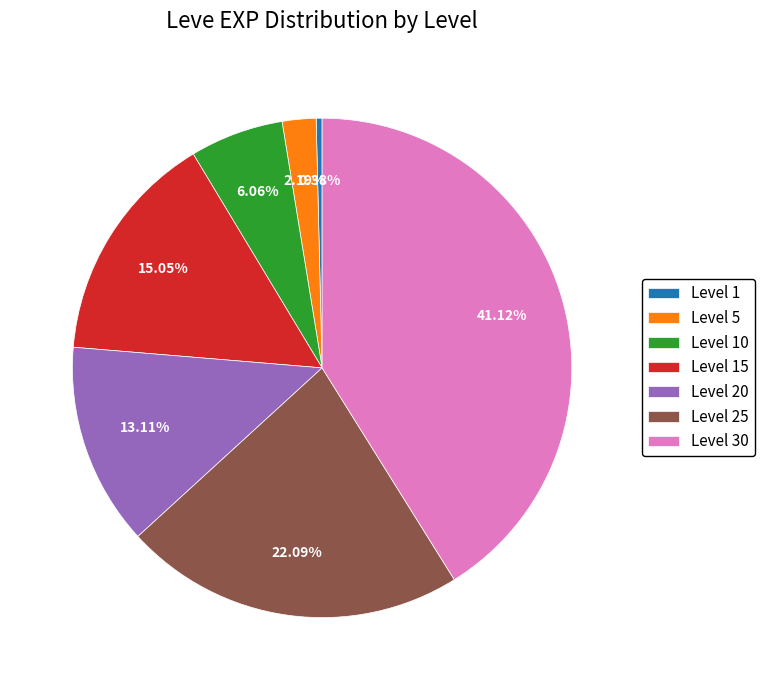

To the nearest percent, what portion does Level 15 represent?

15%